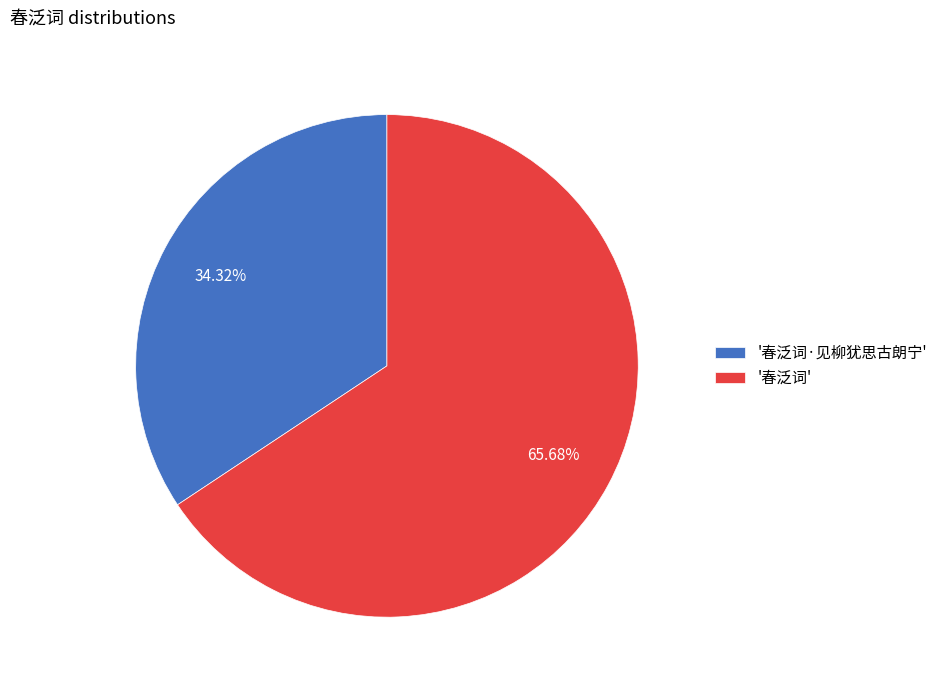

Which has a higher value, '春泛词·见柳犹思古朗宁' or '春泛词'?

'春泛词'